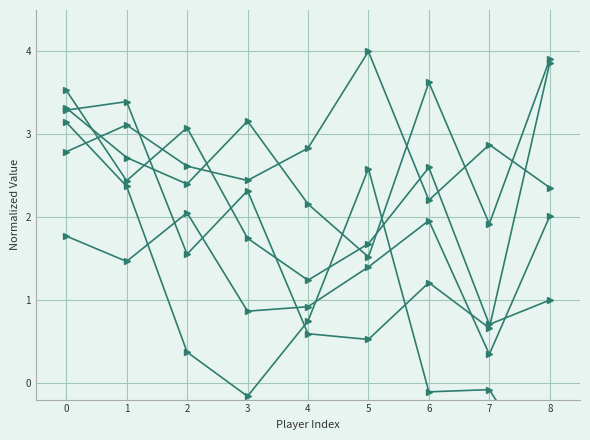

List the labels in order of Total Rebound Percentage value, largest first.

2, 8, 6, 0, 1, 5, 4, 3, 7